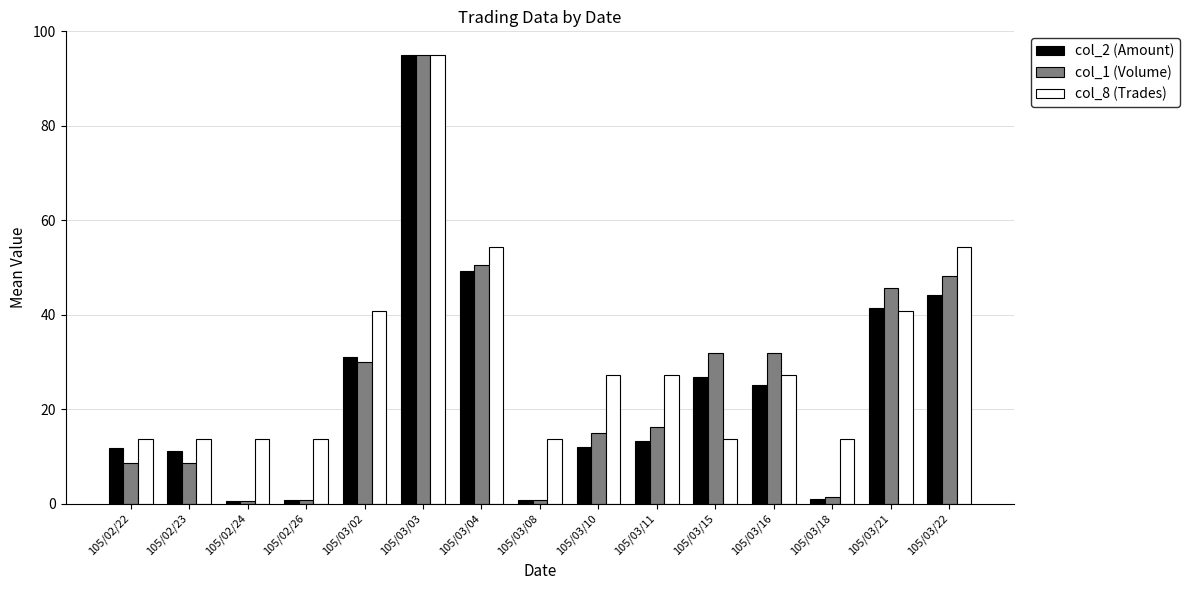

How many values in the col_8 (Trades) series are below 27?

7